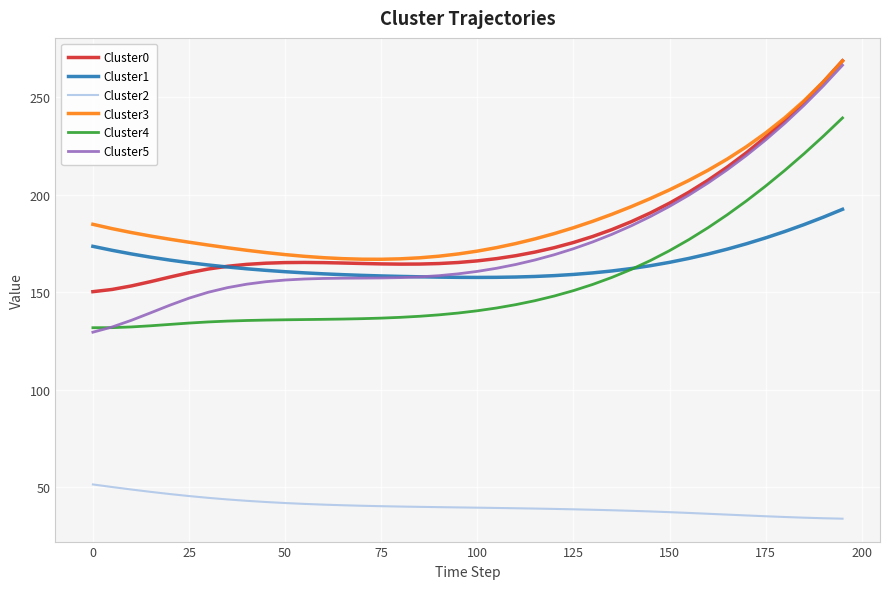

Does the chart have visible grid lines?

Yes